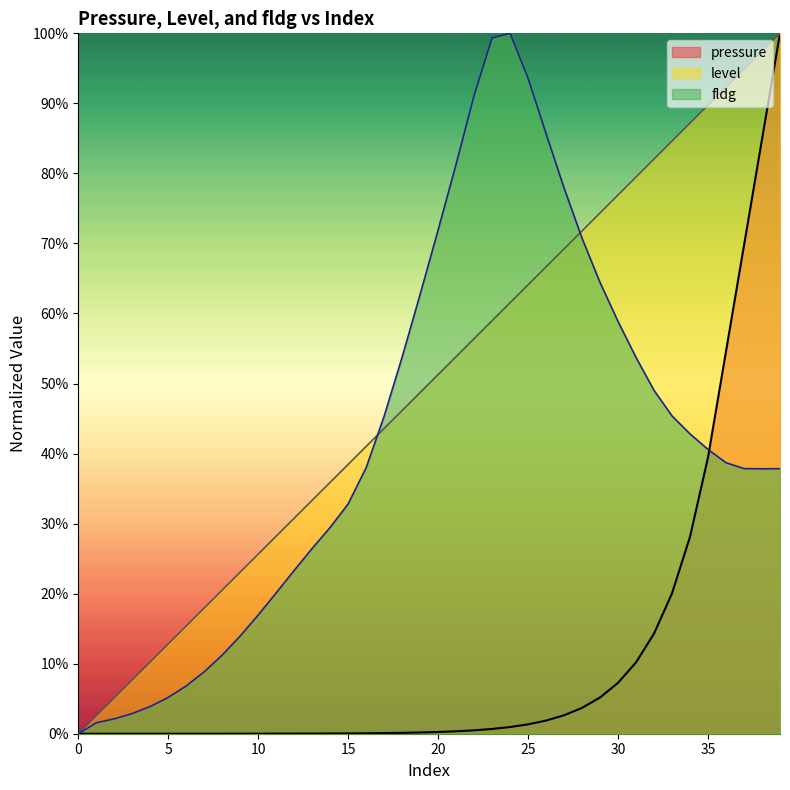

What are all the series names shown in the legend?

pressure, level, fldg